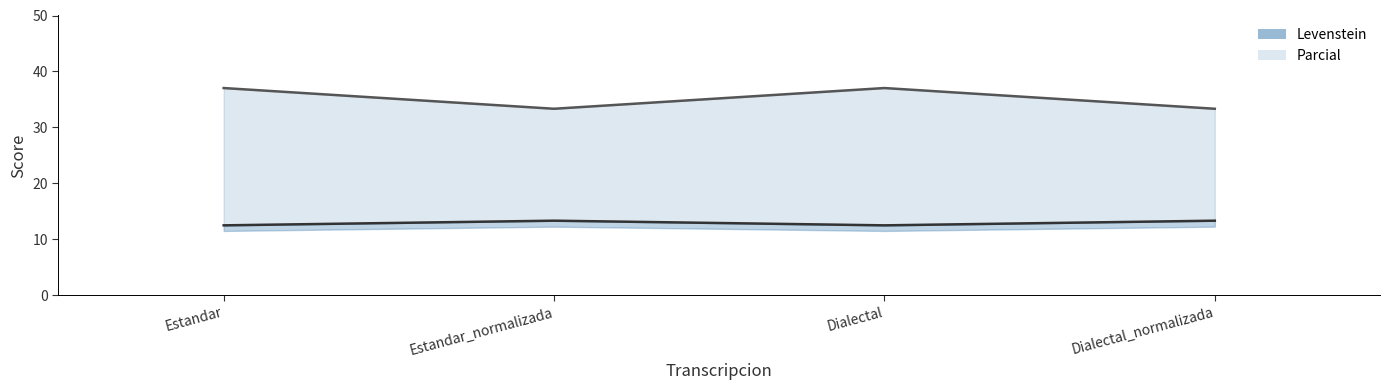

What is the sum of all Levenstein values?

140.7